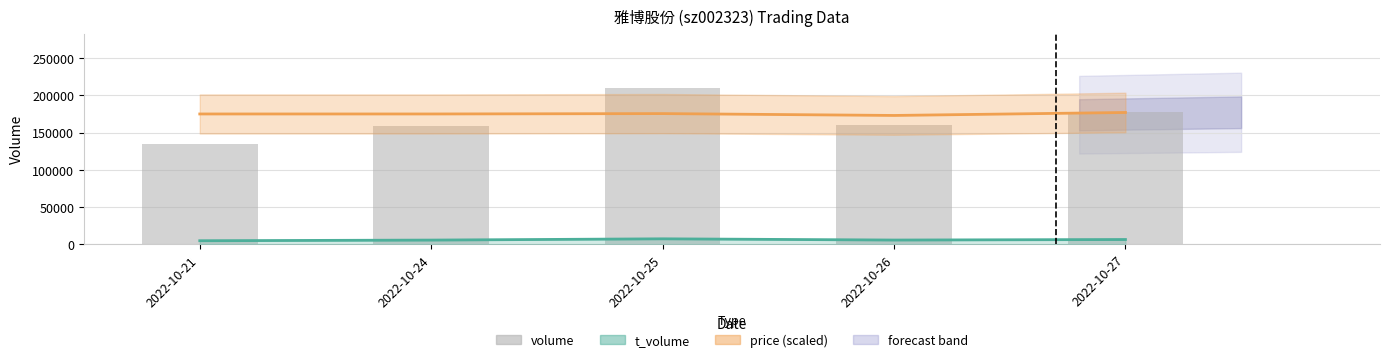

Rank the categories by value from highest to lowest.

2022-10-25, 2022-10-27, 2022-10-26, 2022-10-24, 2022-10-21